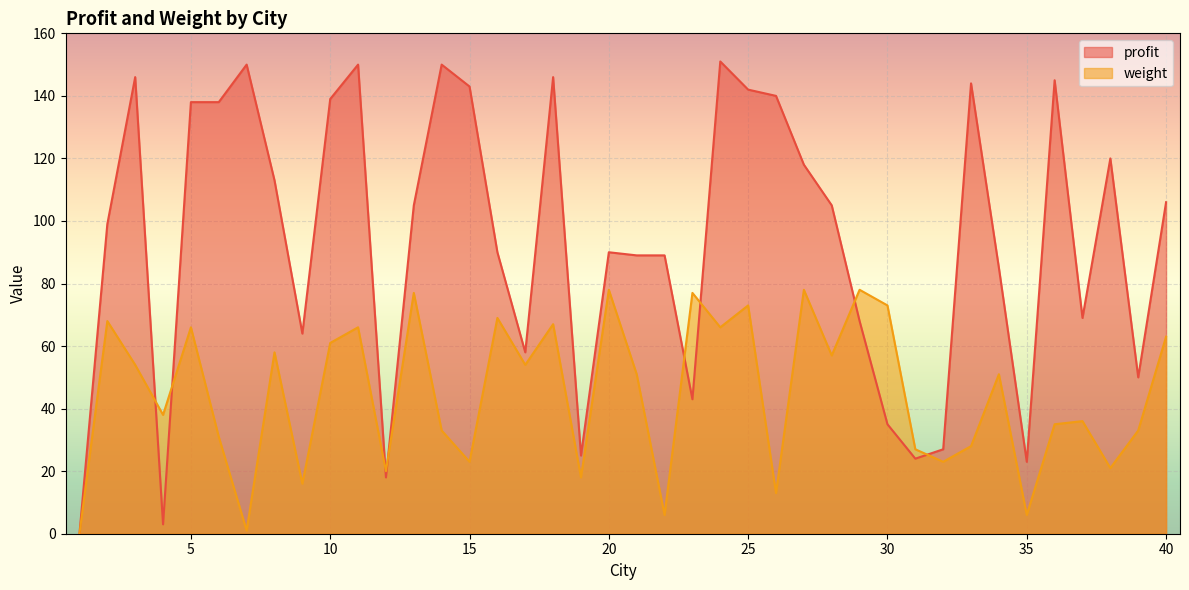

How many values in weight are above zero?

39